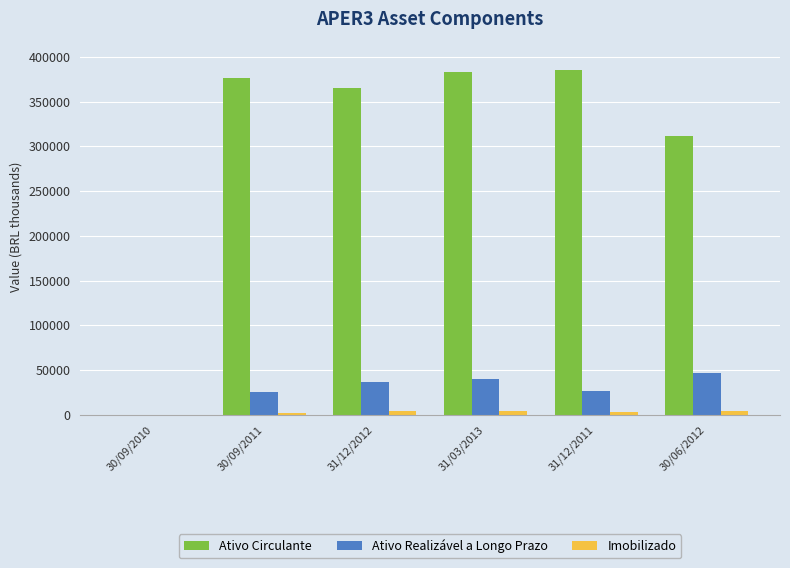

Which series has the largest range (max minus min)?

Ativo Circulante